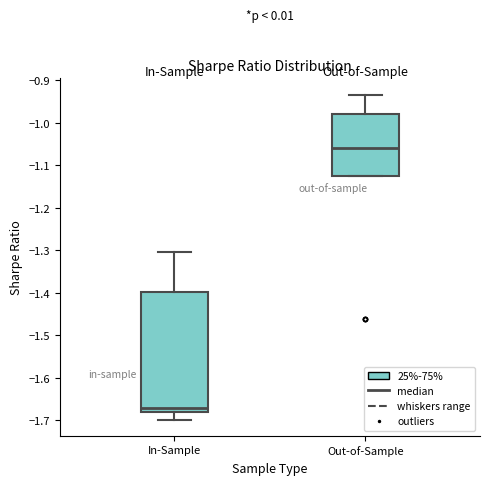

Reading left to right, transcribe this box plot: for each box, give where its median line is, the range the box spans, and where its two whiskers end, as read against the y-axis. The values are not printed on the chart, so give them approximately, as read against the axis.

In-Sample: median -1.67, box -1.68 to -1.40, whiskers -1.70 to -1.30
Out-of-Sample: median -1.06, box -1.13 to -0.98, whiskers -1.13 to -0.93